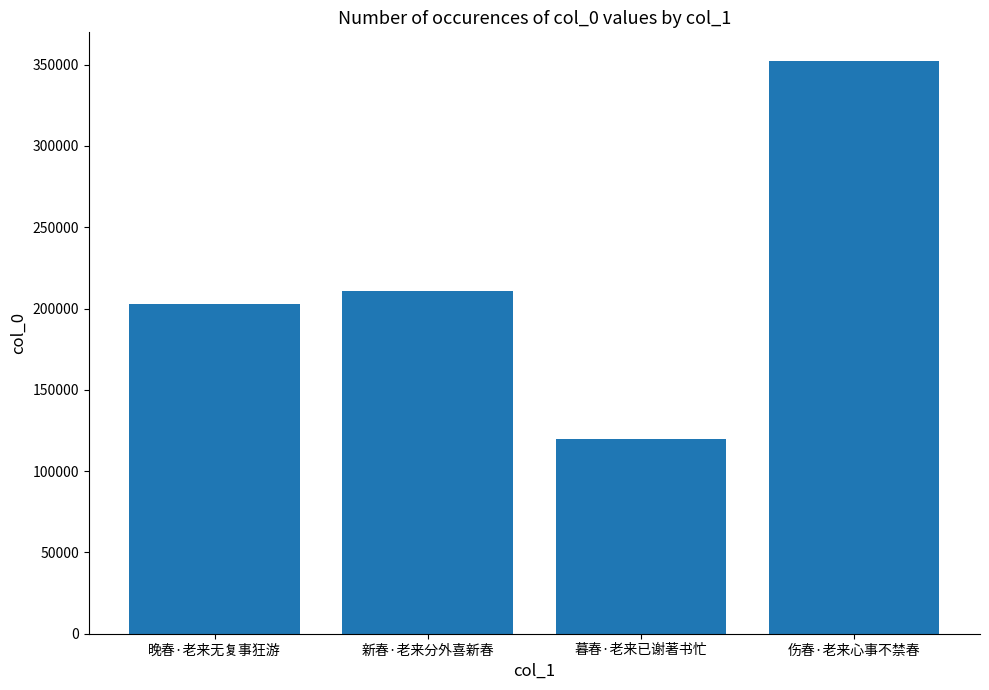

Reading left to right, what are all the values shown in this chart?

晚春·老来无复事狂游=202771	新春·老来分外喜新春=210628	暮春·老来已谢著书忙=119752	伤春·老来心事不禁春=352250